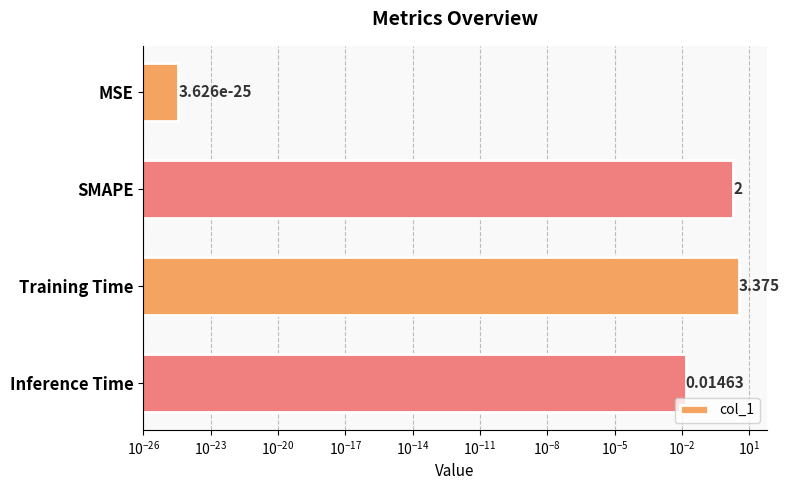

How many values exceed 2?

1